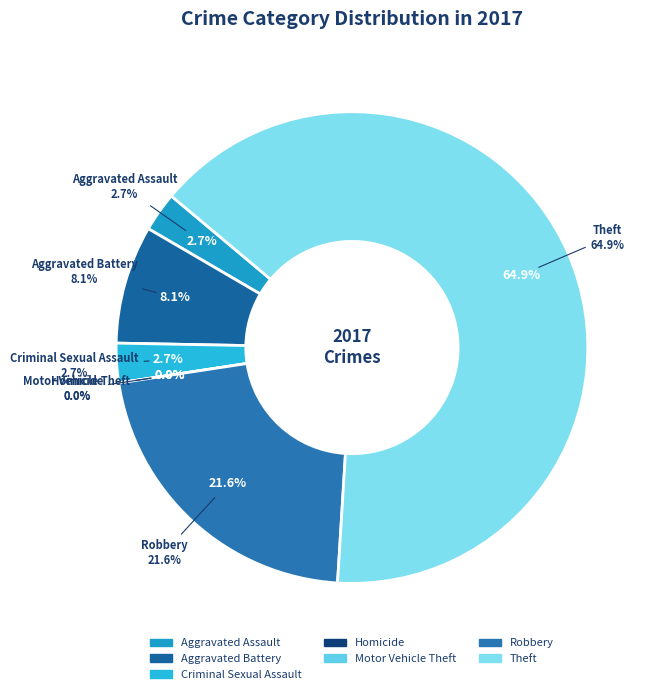

Combined, what portion of the pie is Homicide and Aggravated Assault?

2.7%